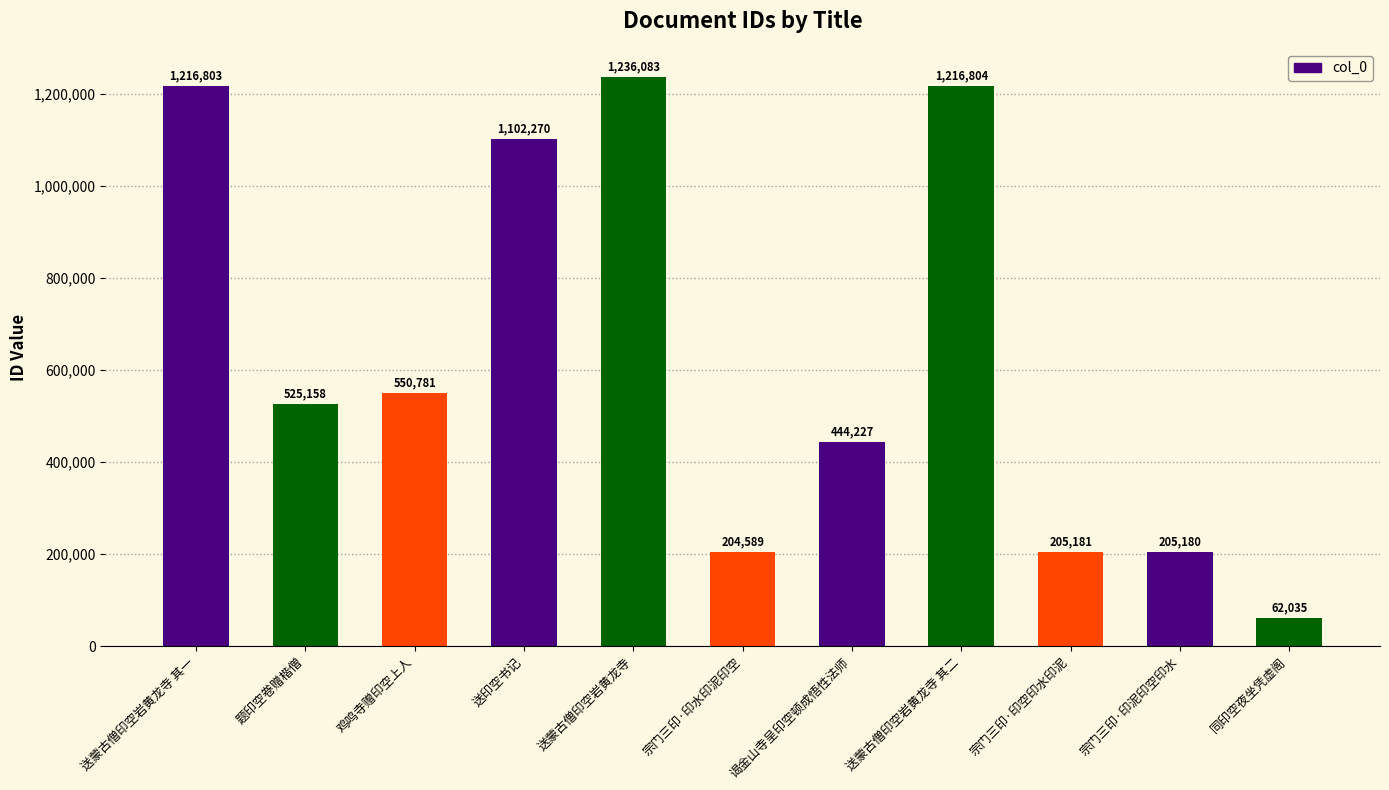

Rank the categories by value from lowest to highest.

同印空夜坐凭虚阁, 宗门三印·印水印泥印空, 宗门三印·印泥印空印水, 宗门三印·印空印水印泥, 谒金山寺呈印空顿成悟性法师, 题印空卷赠楷僧, 鸡鸣寺赠印空上人, 送印空书记, 送蒙古僧印空岩黄龙寺 其一, 送蒙古僧印空岩黄龙寺 其二, 送蒙古僧印空岩黄龙寺